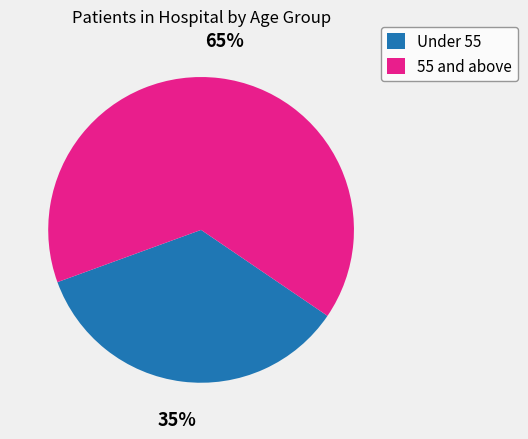

Count the number of slices in the pie.

2